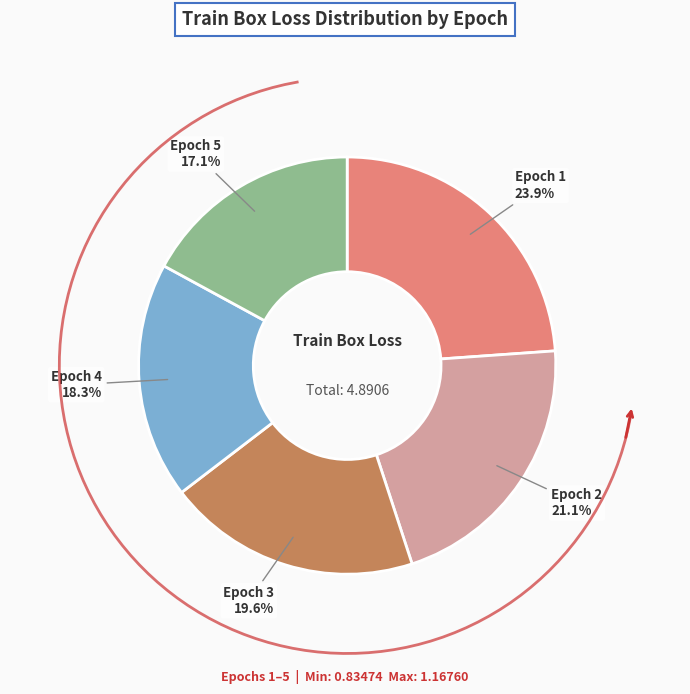

Combined, do Epoch 1 and Epoch 2 account for over 50%?

No